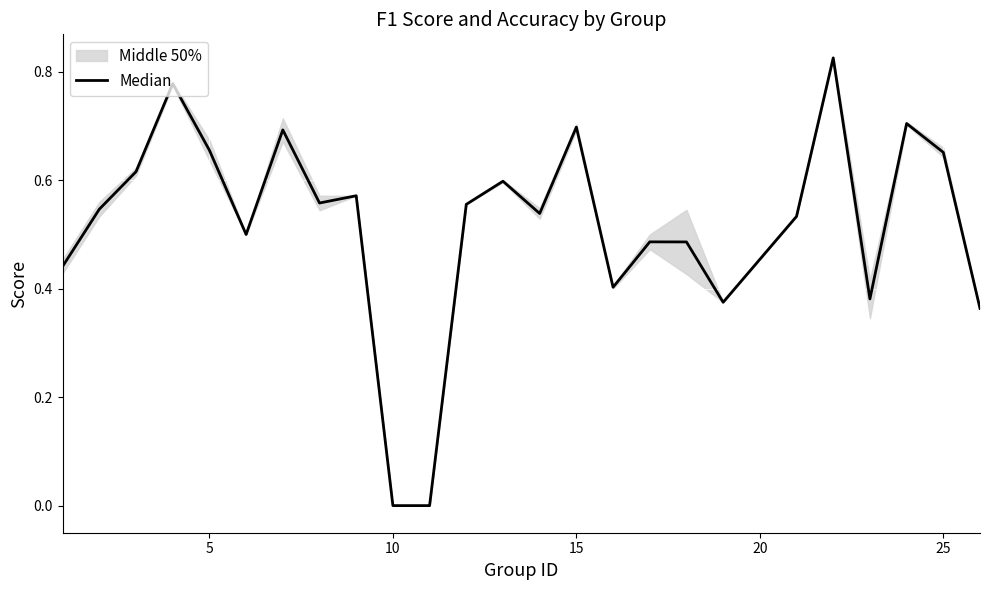

Is this an area chart (filled region under the line)?

No